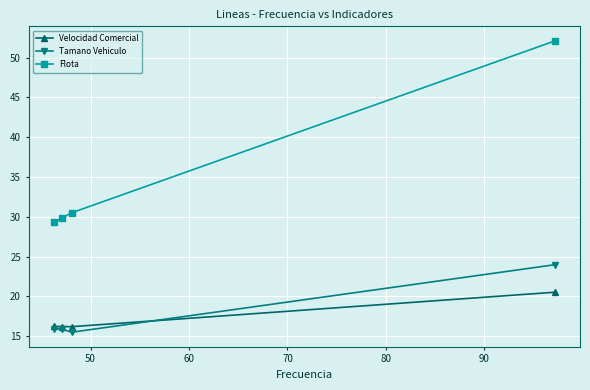

Which series has the largest total across all categories?

Flota